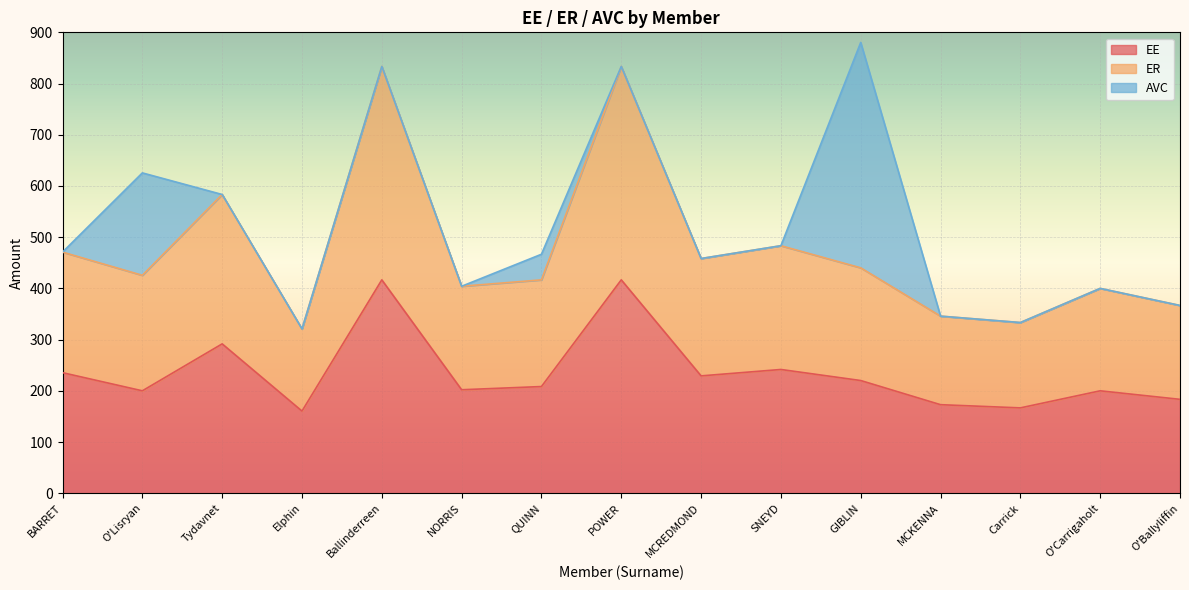

At how many categories does at least one series exceed 173?

15